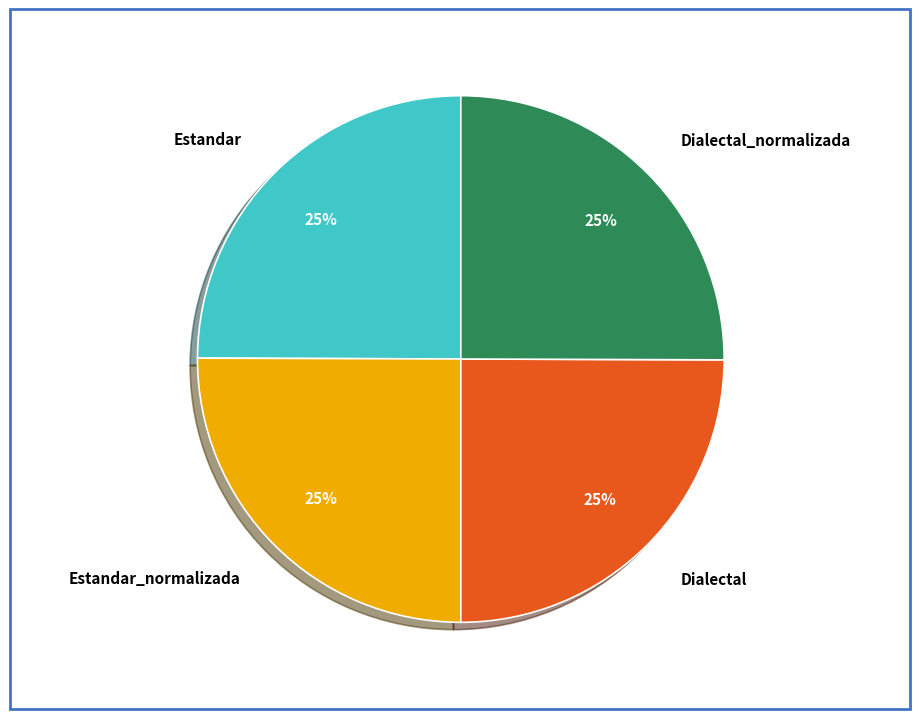

Is Dialectal the majority of the pie?

No